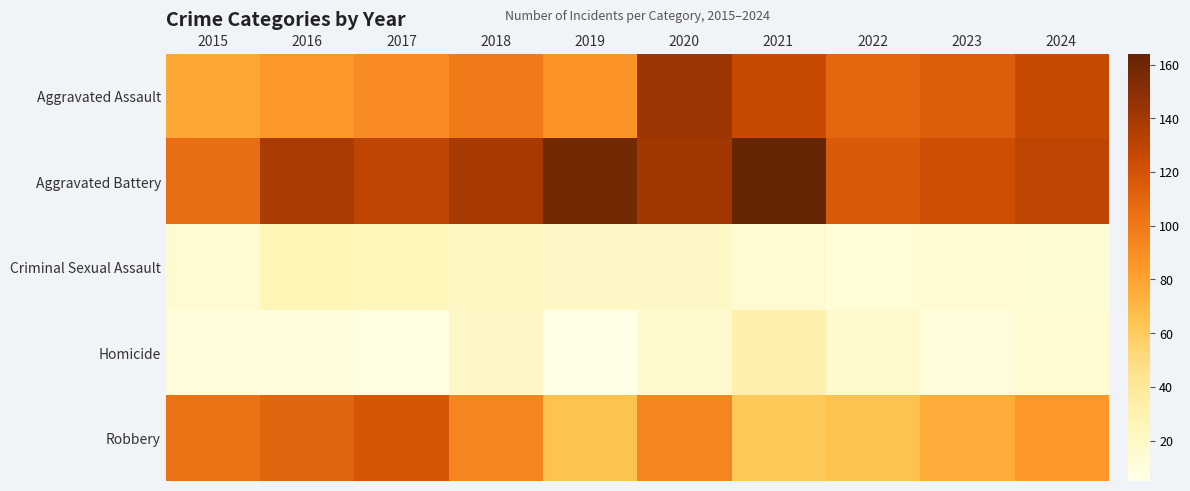

Which series changed the most between 2020 and 2024?

Aggravated Assault